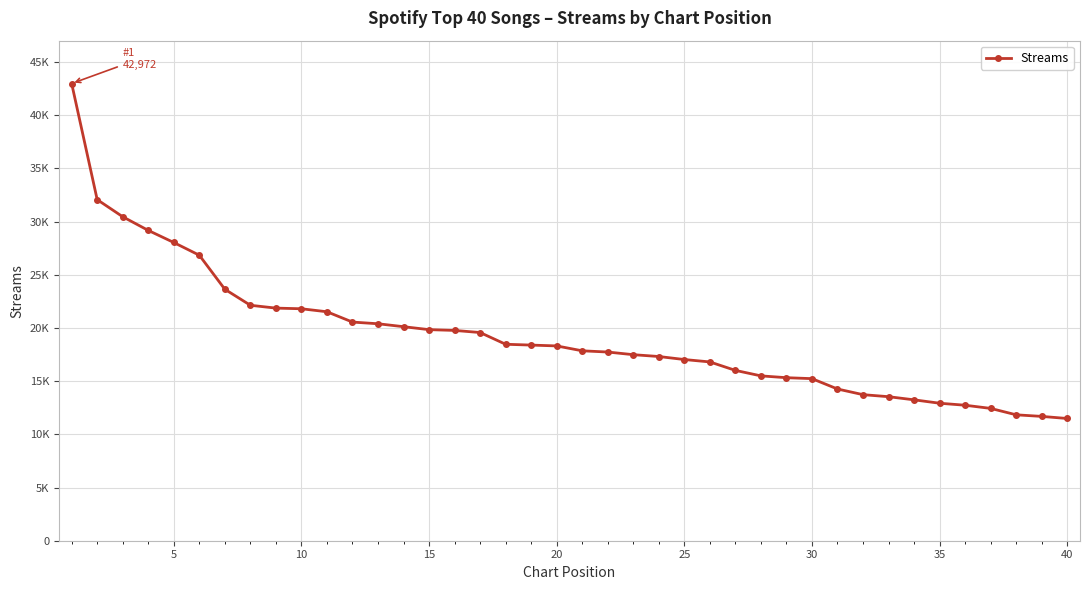

Is this an area chart (filled region under the line)?

No